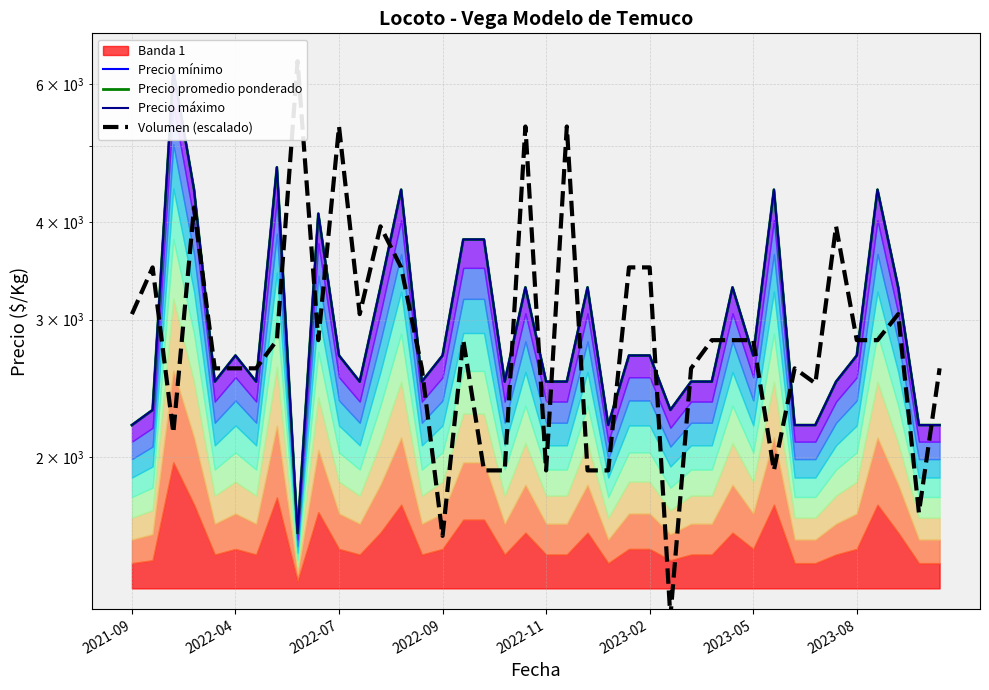

True or false: Precio promedio ponderado has a value of 1643.0 at 17.

False